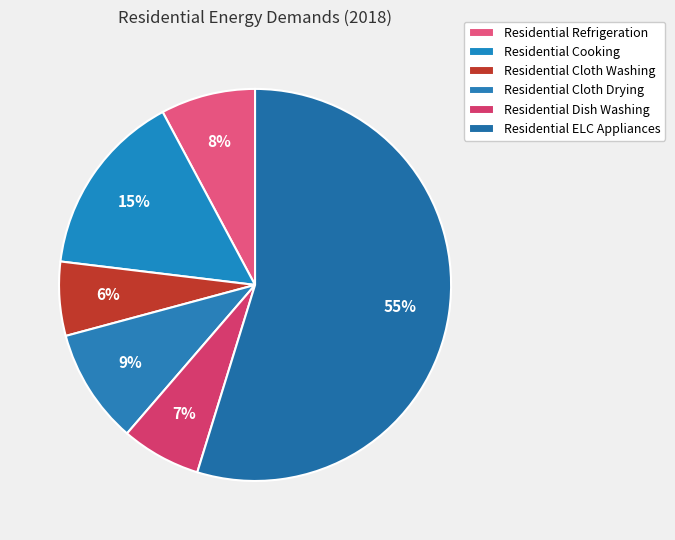

To the nearest percent, what is the difference between the Residential ELC Appliances and Residential Refrigeration slice percentages?

47%